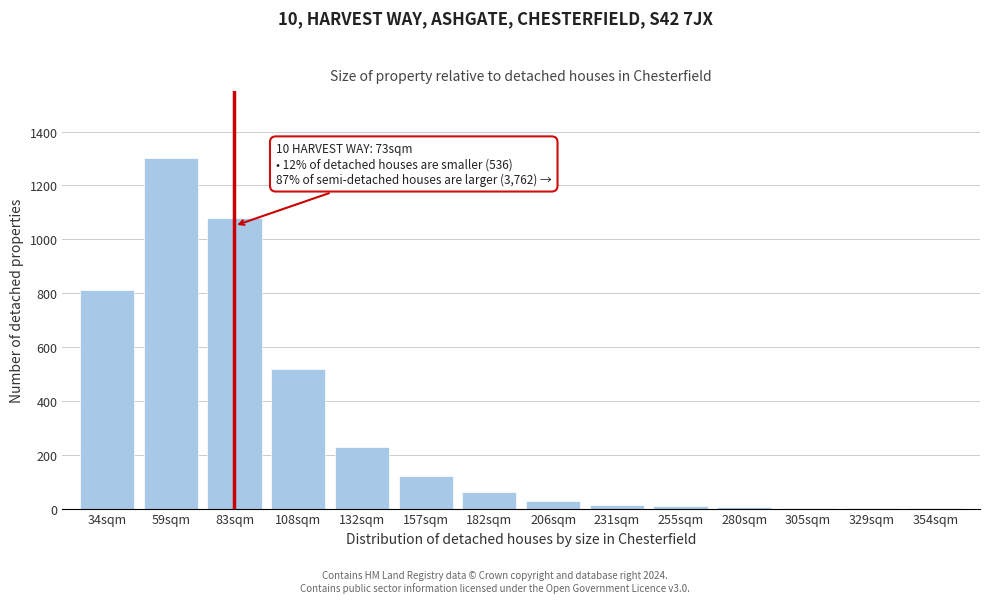

At which category does the chart reach its peak across all series?

59sqm